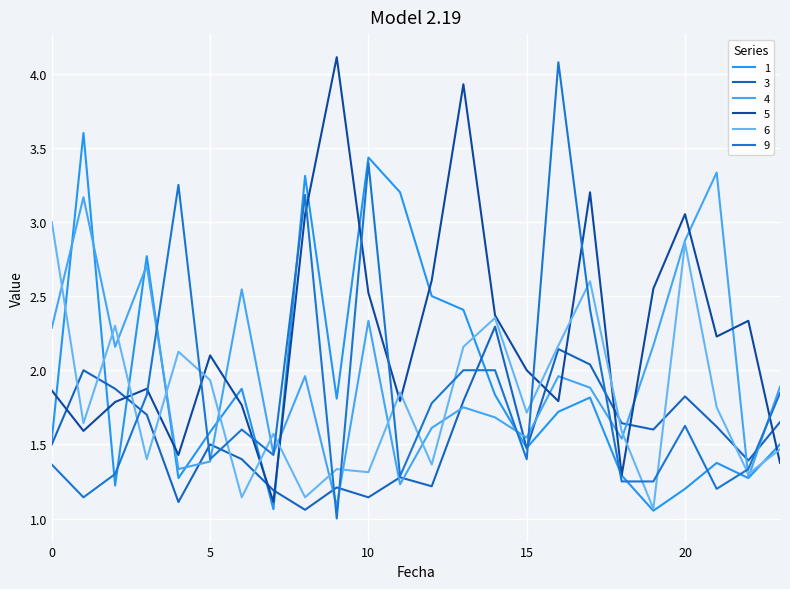

Which series has the largest total across all categories?

5